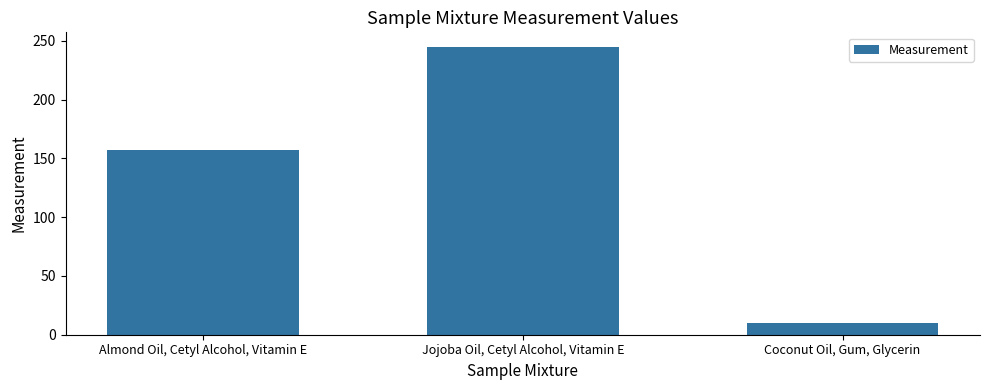

What is the difference between the maximum and minimum values?

235.2